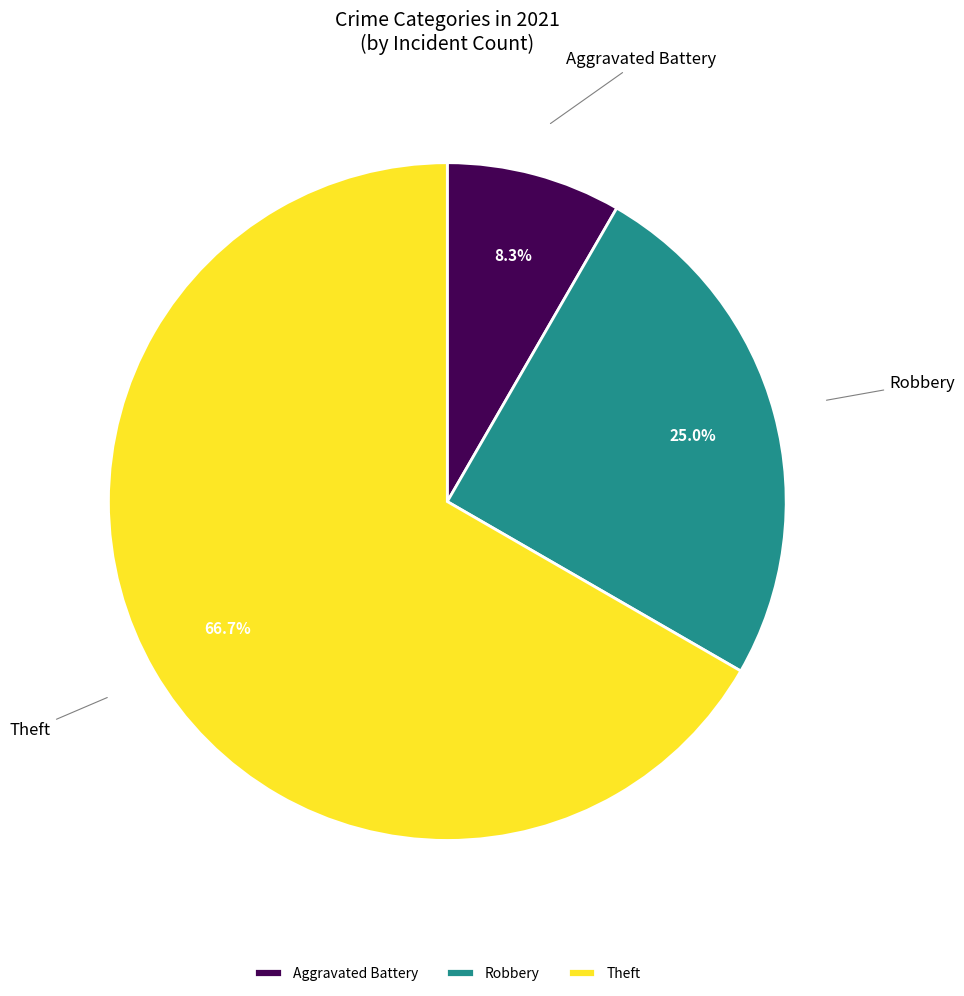

Is there any slice that represents more than half of the pie?

Yes